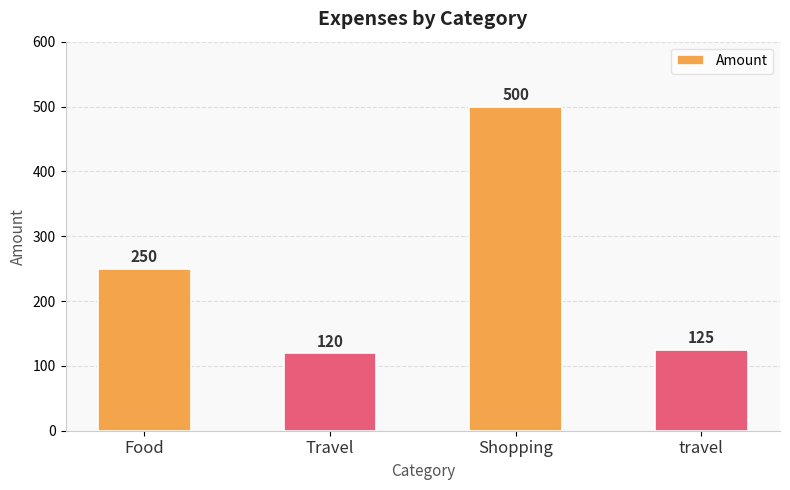

Reading left to right, list all the values displayed in this chart.

250	120	500	125